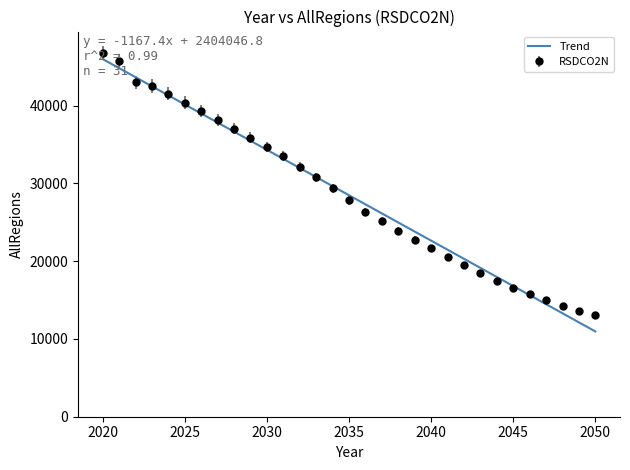

What is the minimum value for RSDCO2N?

13051.0